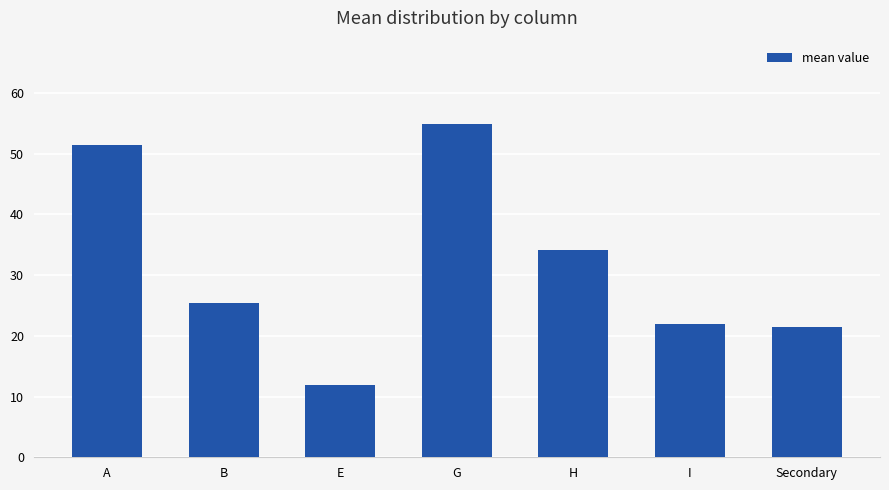

Count the number of categories in the chart.

7